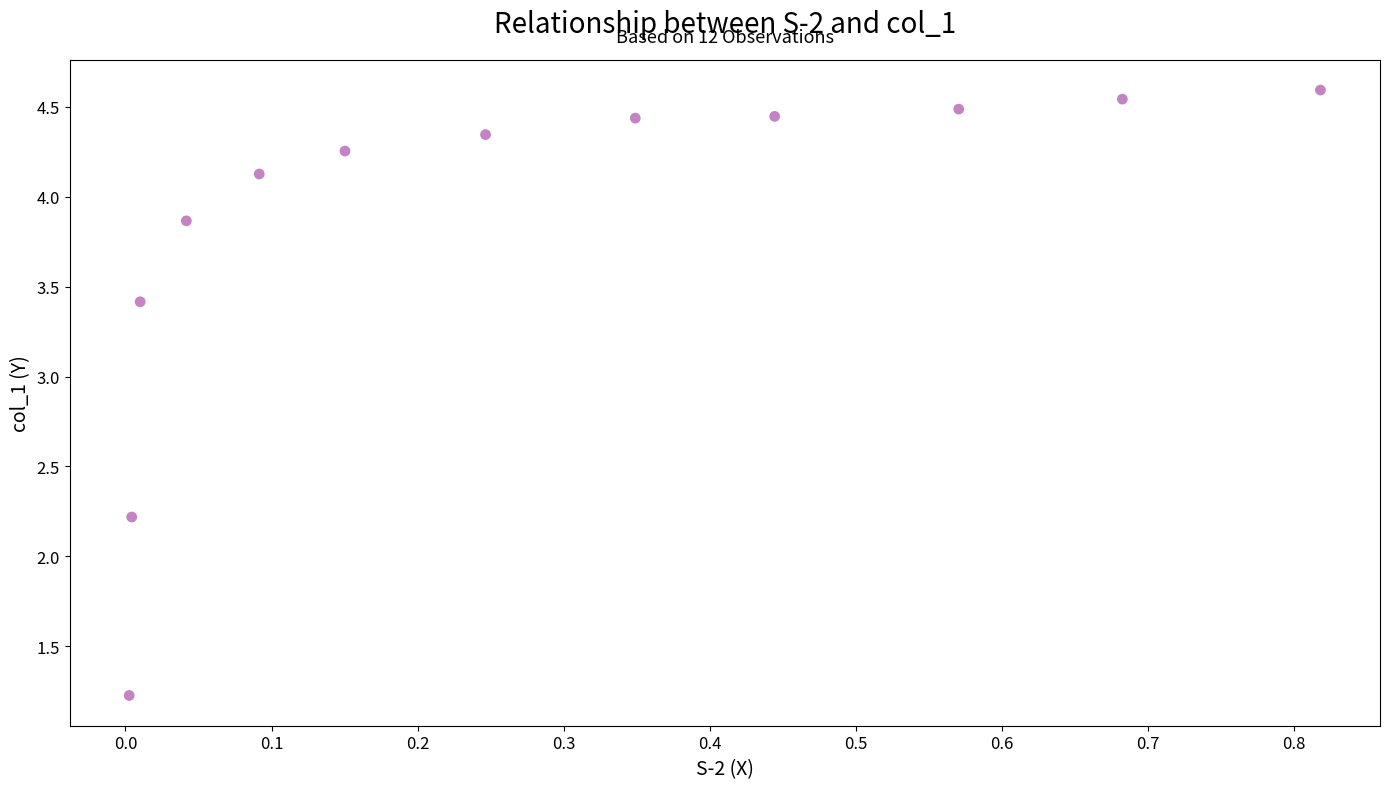

What Y value in the scatter plot is closest to 2?

2.2